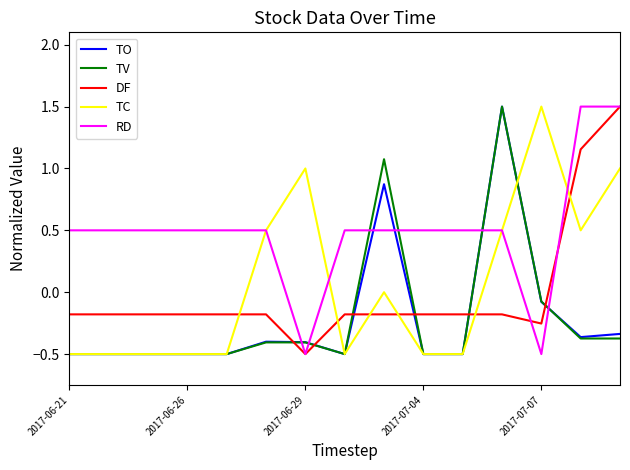

What is the smallest value displayed?

-0.5